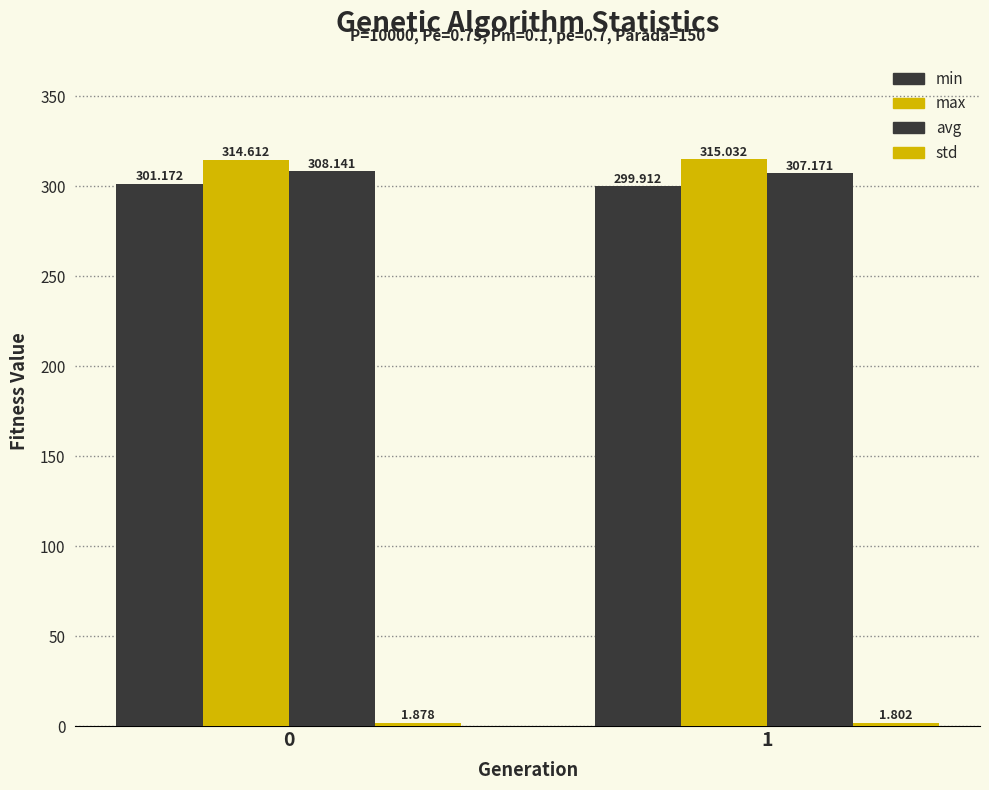

Count the std values in the range 1 to 2.

2